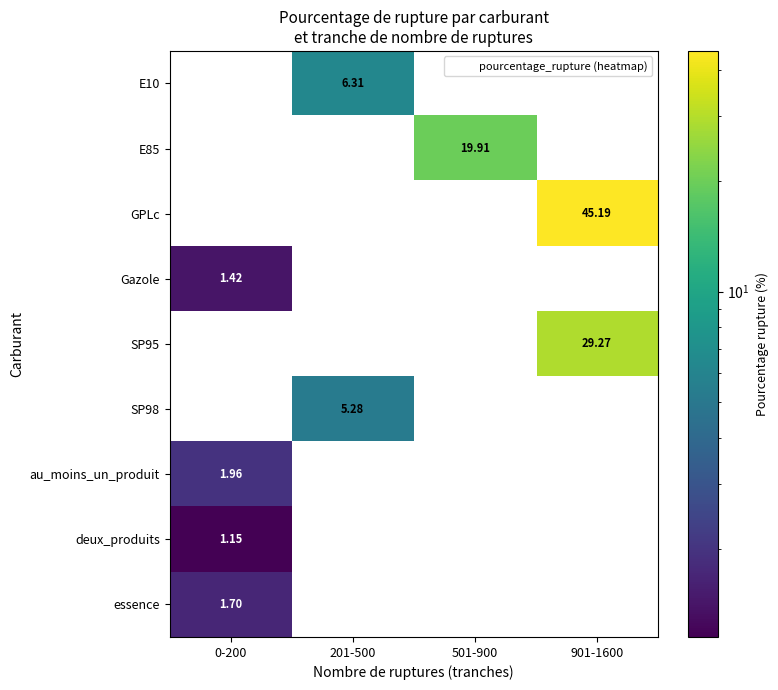

Which series has the widest spread of values?

GPLc